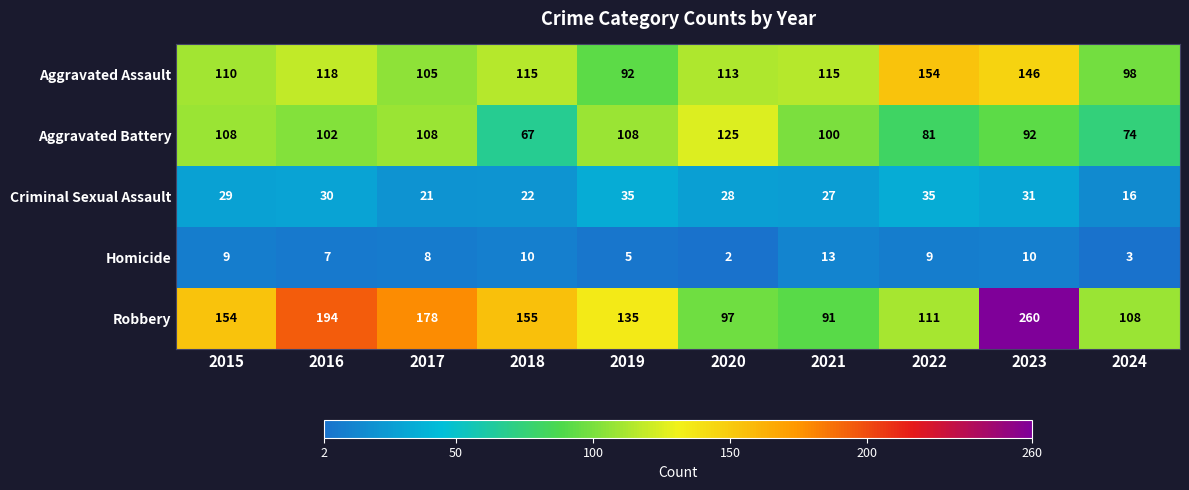

What is the approximate value of Robbery at 2024, to the nearest 50?

100